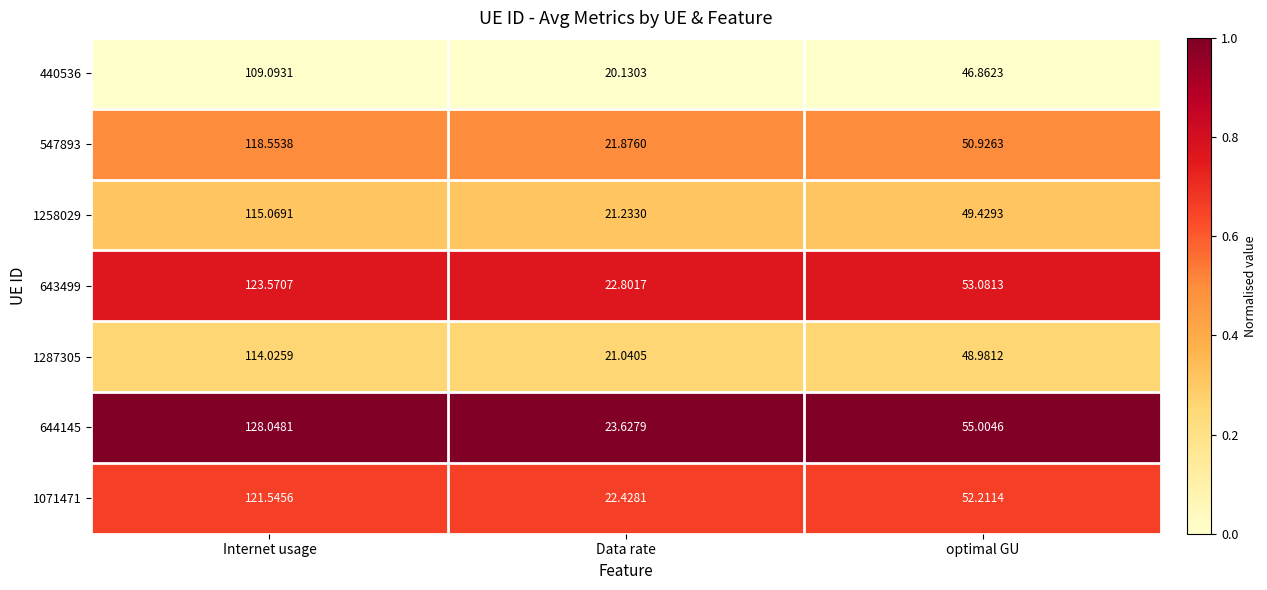

What is the maximum value shown in the chart?

128.0